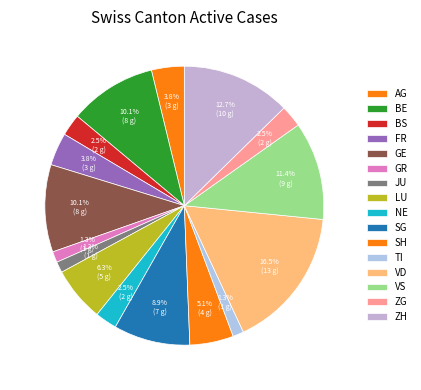

Count the number of slices in the pie.

16